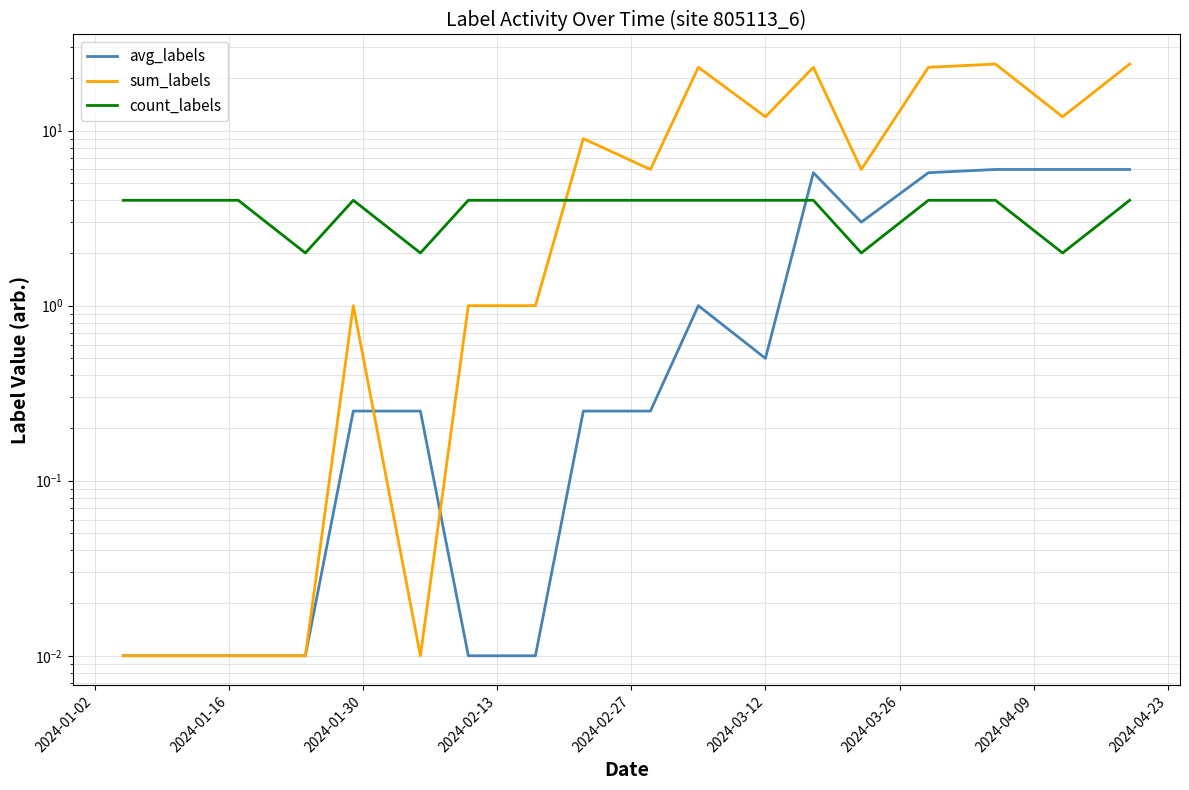

What is the greatest value displayed?

24.0